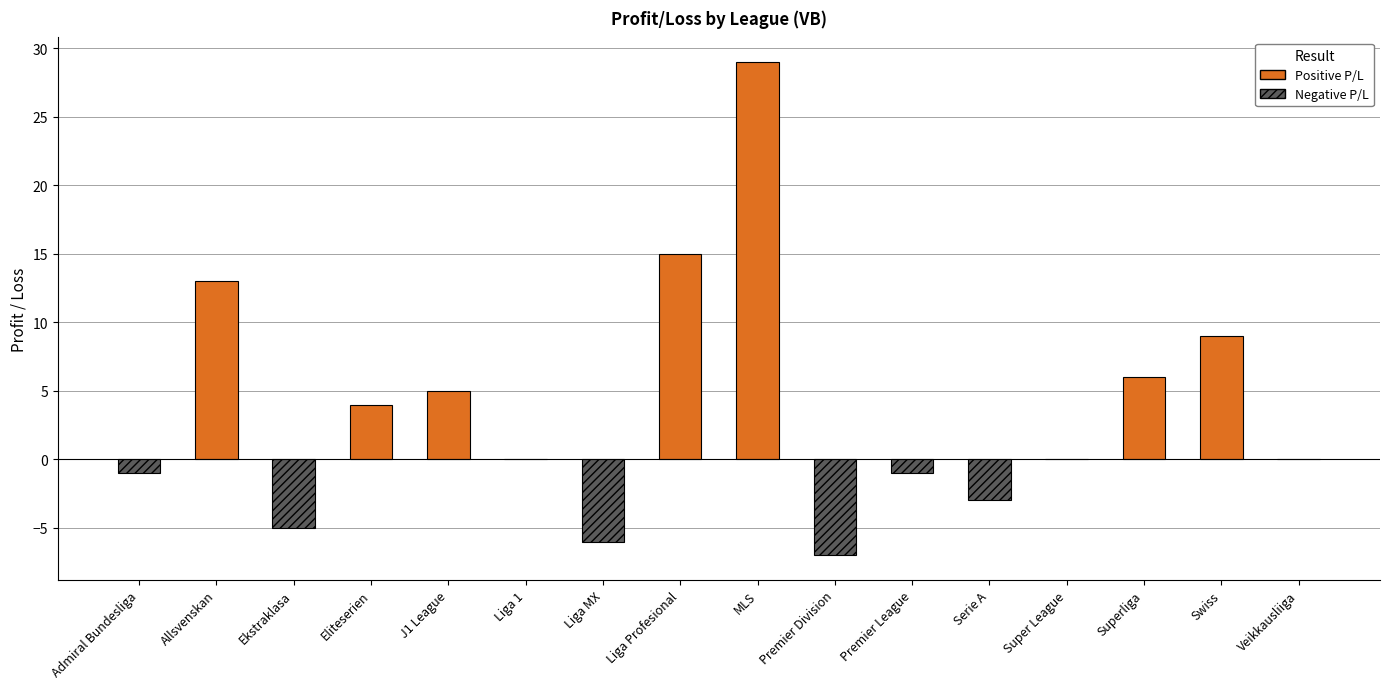

Count the number of data series in this chart.

1